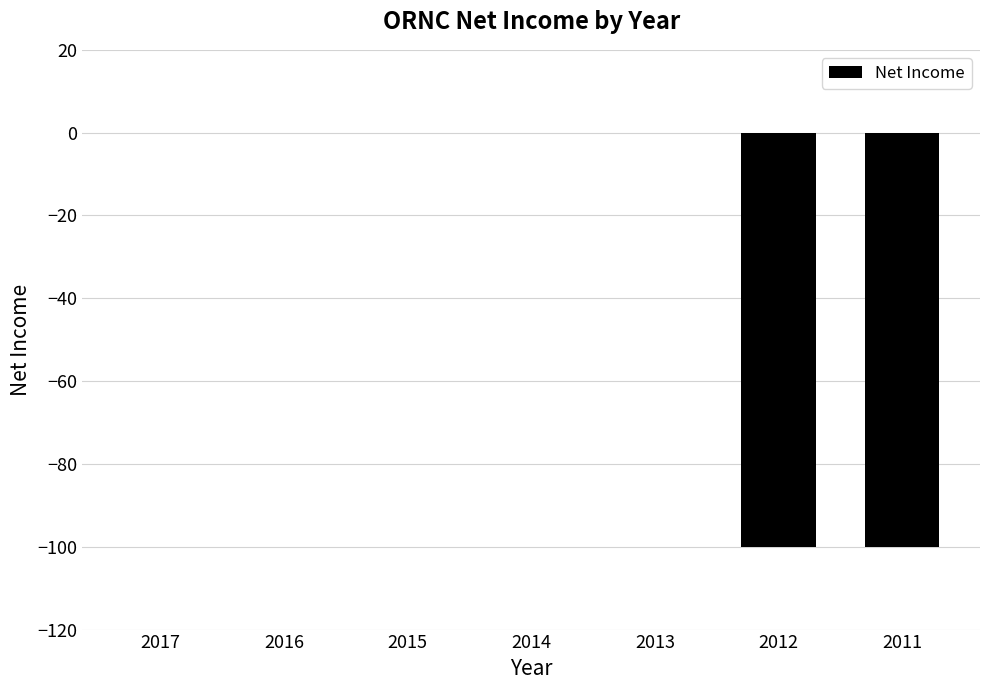

Reading left to right, extract all data points from this chart.

2017=0	2016=0	2015=0	2014=0	2013=0	2012=-100	2011=-100